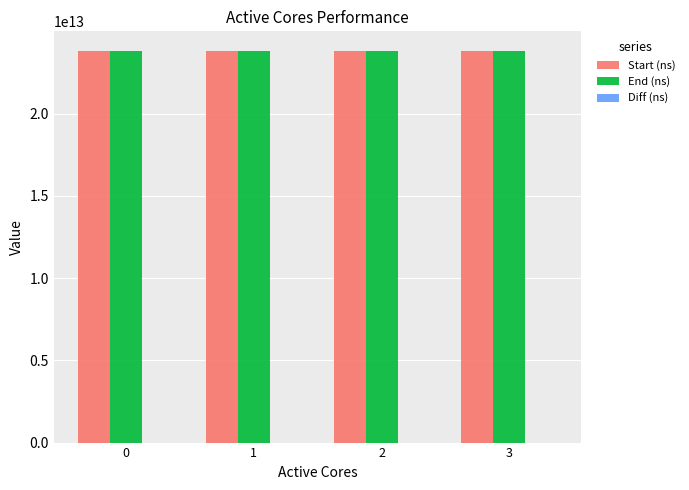

What is the difference between the Start (ns) values at 1 and 2?

3248173609